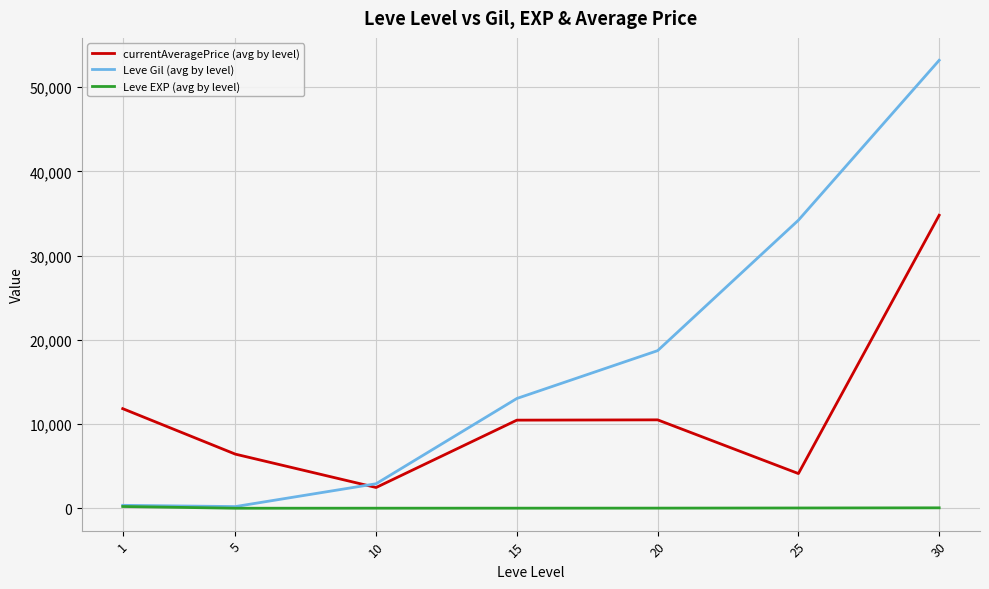

What are all the series names shown in the legend?

currentAveragePrice (avg by level), Leve Gil (avg by level), Leve EXP (avg by level)